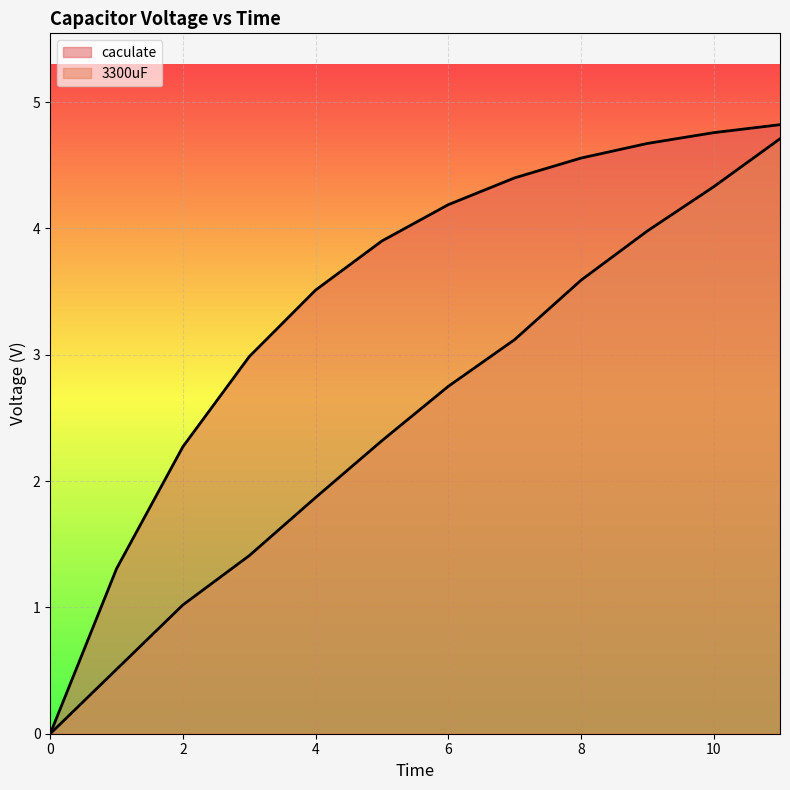

Which series changed the most between 1 and 4?

caculate